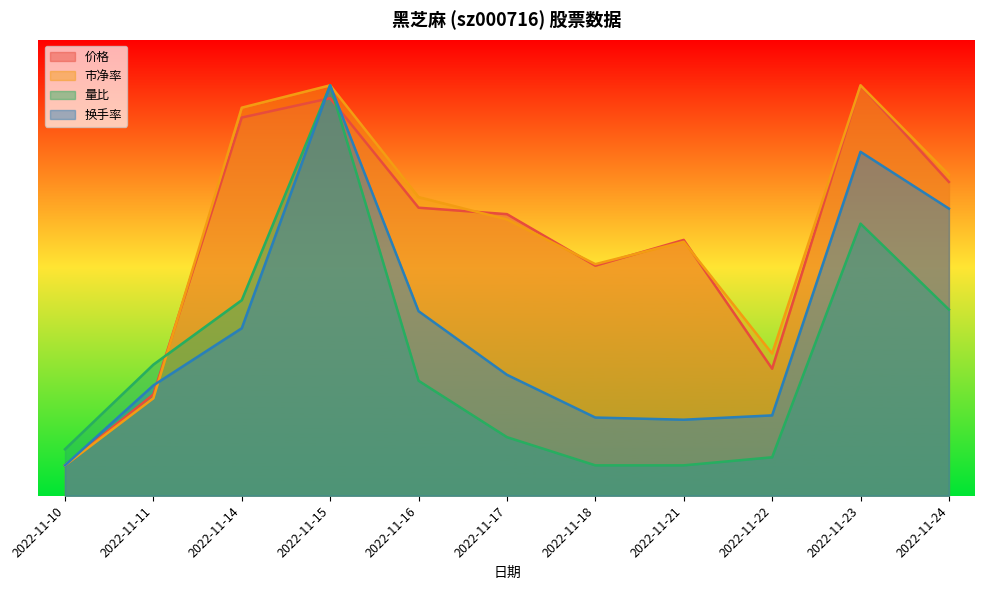

Which series ends up on top after the final intersection of 市净率 and 价格?

市净率